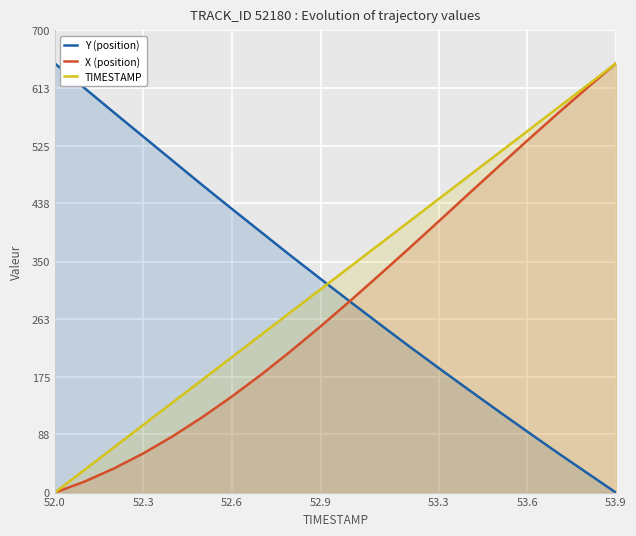

Reading left to right, what are all the values shown in this chart?

Y (position): 650.0	612.9	575.8	539.0	502.3	465.6	429.6	394.0	358.4	323.6	289.2	255.2	221.6	188.7	156.2	124.1	92.4	61.1	30.5	0.0
X (position): 0.0	16.6	36.5	59.5	85.5	114.4	145.6	179.1	214.6	251.7	290.4	329.9	370.1	410.8	451.9	492.7	533.2	573.0	612.0	650.0
TIMESTAMP: 0.0	34.2	68.4	102.6	136.8	171.1	205.3	239.5	273.7	307.9	342.1	376.3	410.5	444.7	478.9	513.2	547.4	581.6	615.8	650.0